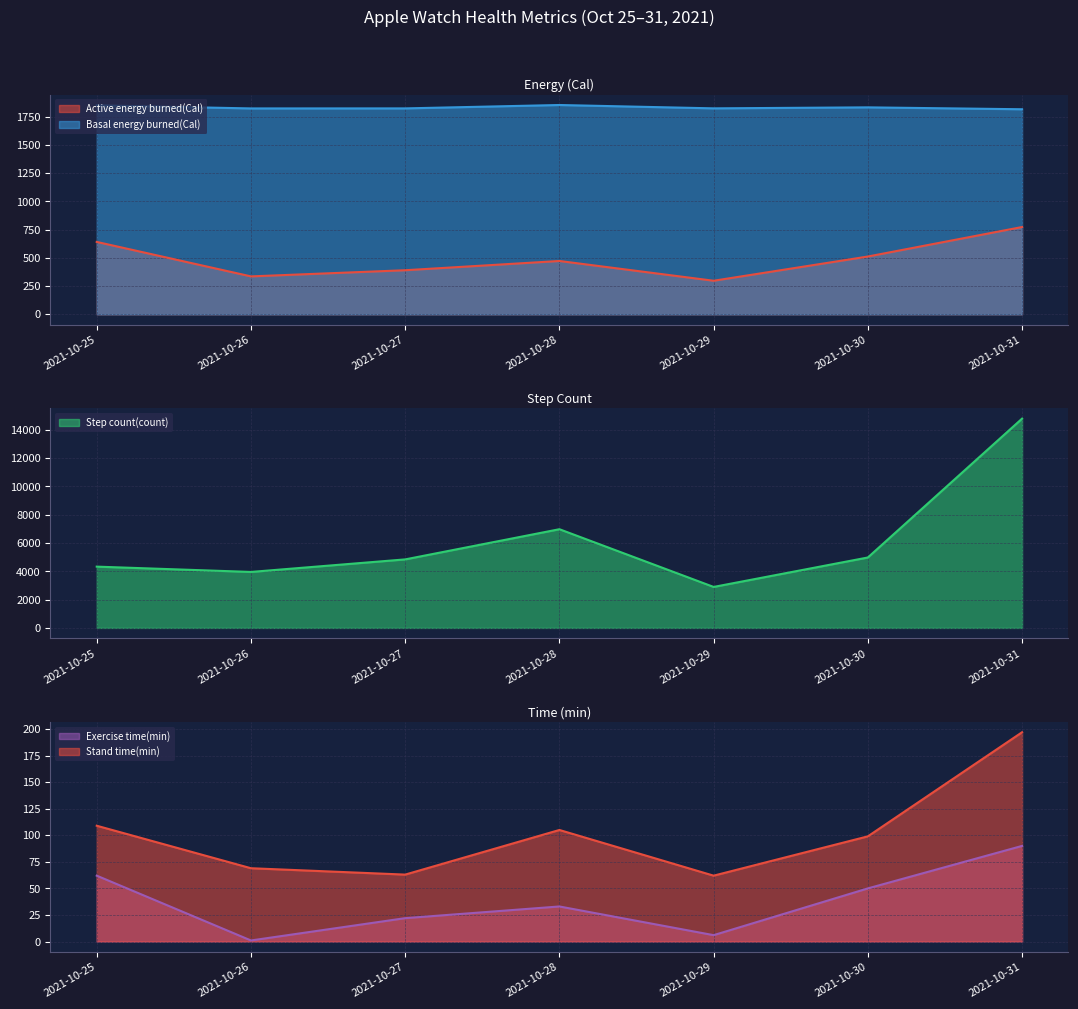

List the series in order of their peak value, highest first.

Step count(count), Basal energy burned(Cal), Active energy burned(Cal), Stand time(min), Exercise time(min)